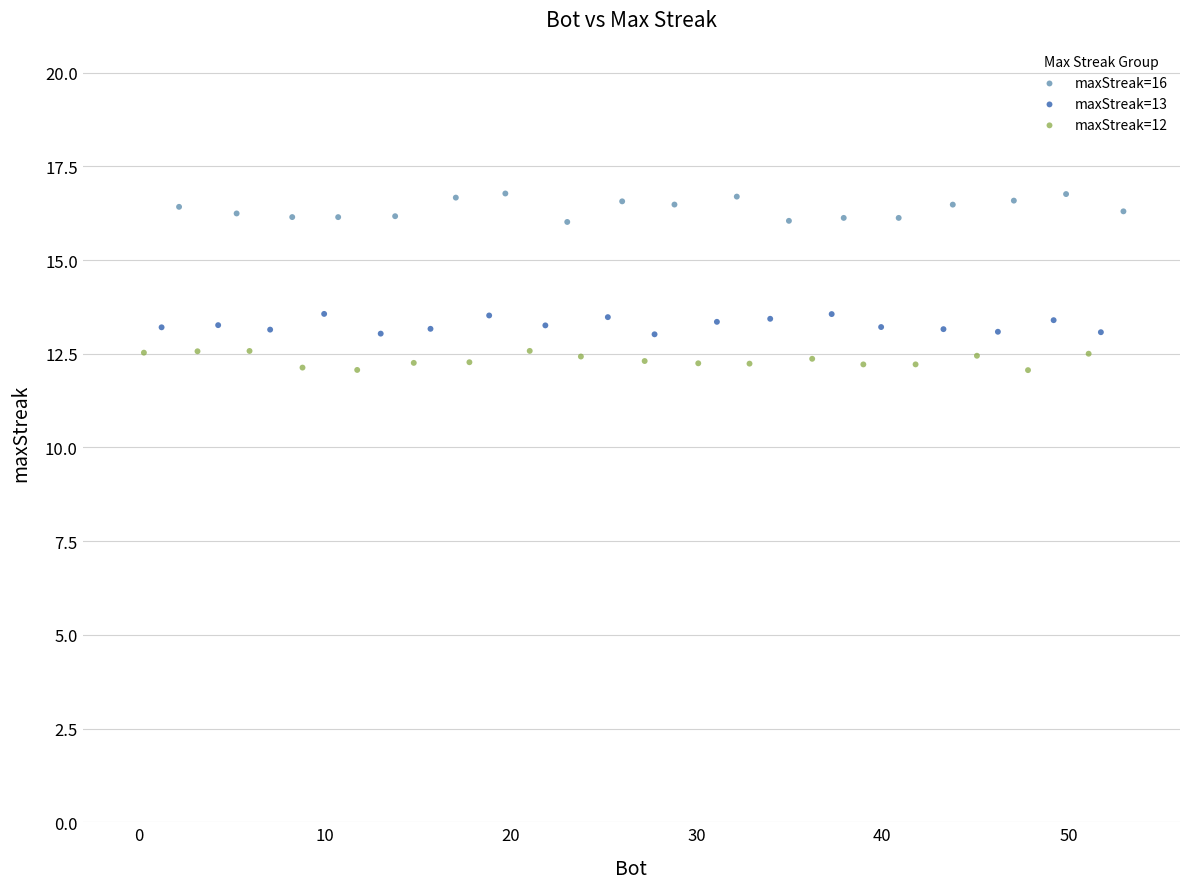

Which series reaches the minimum Y coordinate?

maxStreak=12